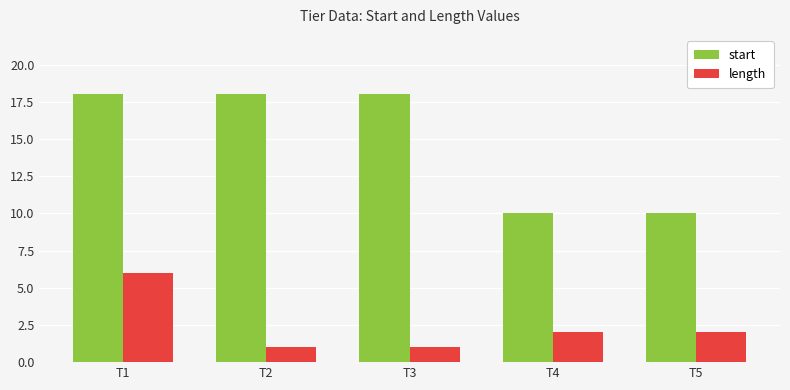

Where does the length series first go above 2?

T1